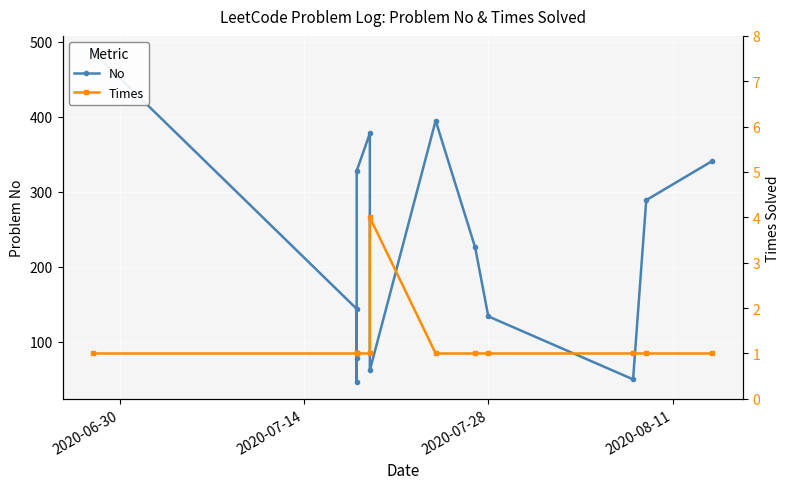

True or false: Times and No cross at least once.

False